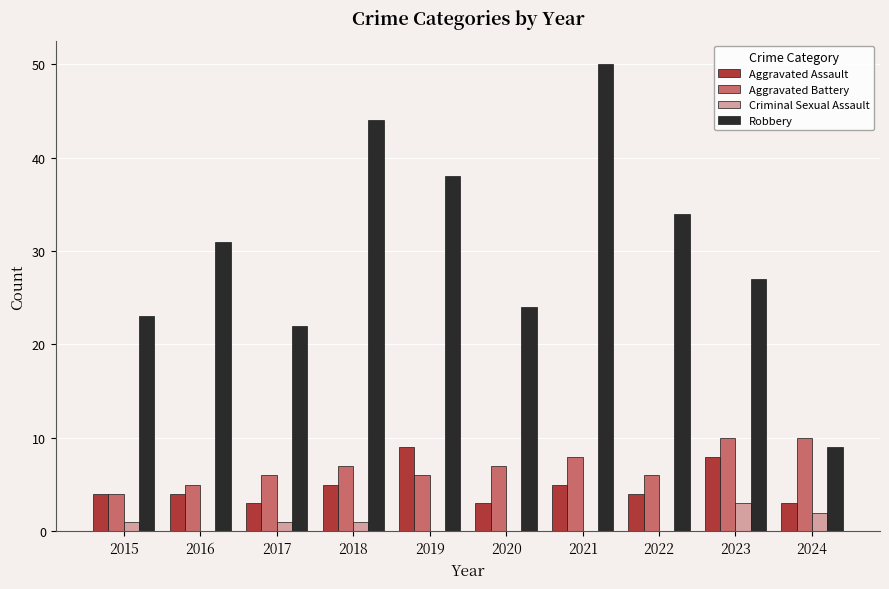

Are the bars grouped side by side (vs. stacked)?

Yes